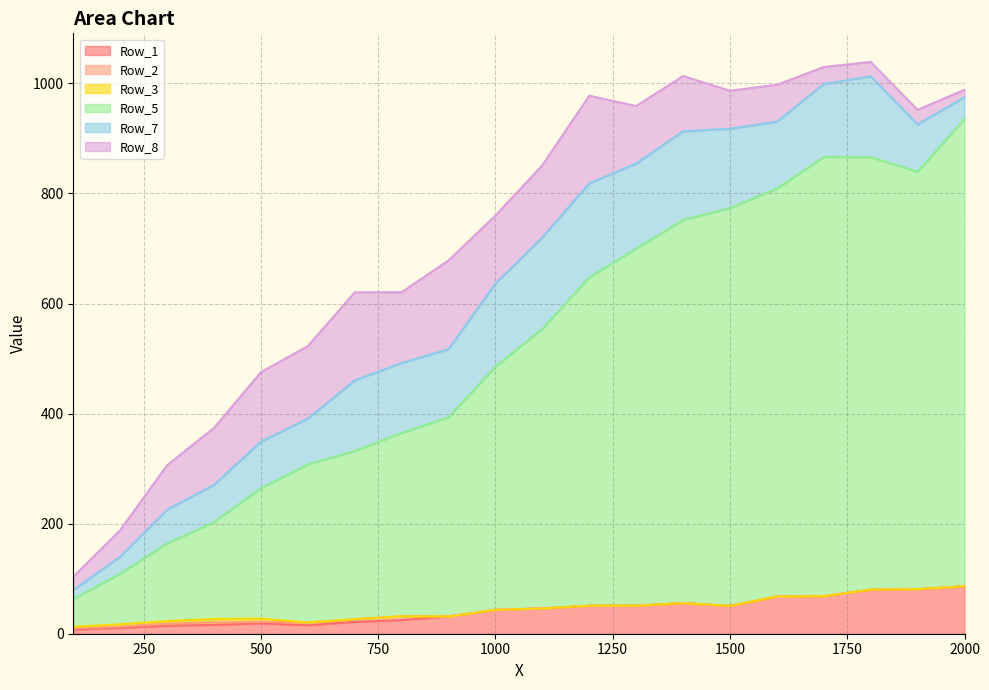

Does the chart have visible grid lines?

Yes